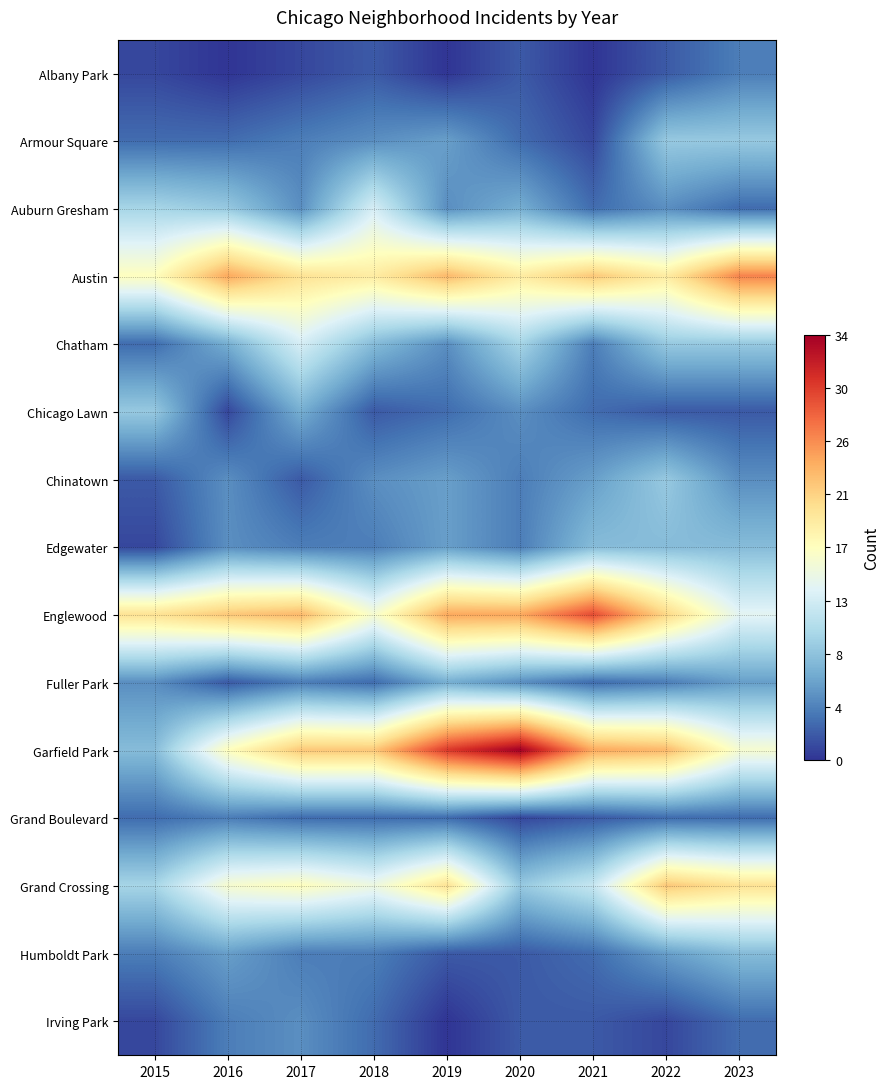

At which label is Grand Boulevard closest to 2?

2021